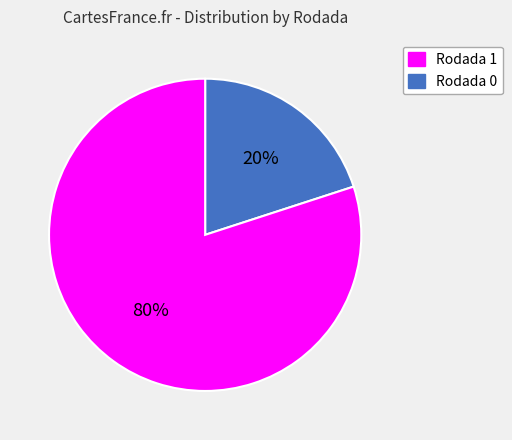

To the nearest percent, what is the difference between the largest and smallest slice percentages?

60%